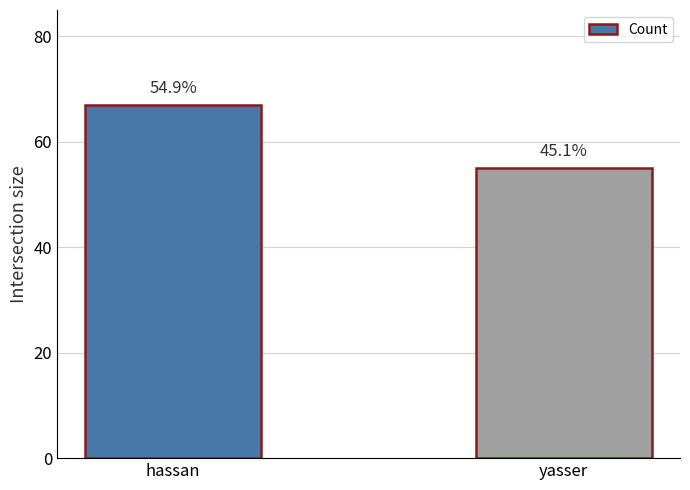

What position from the right is yasser?

1